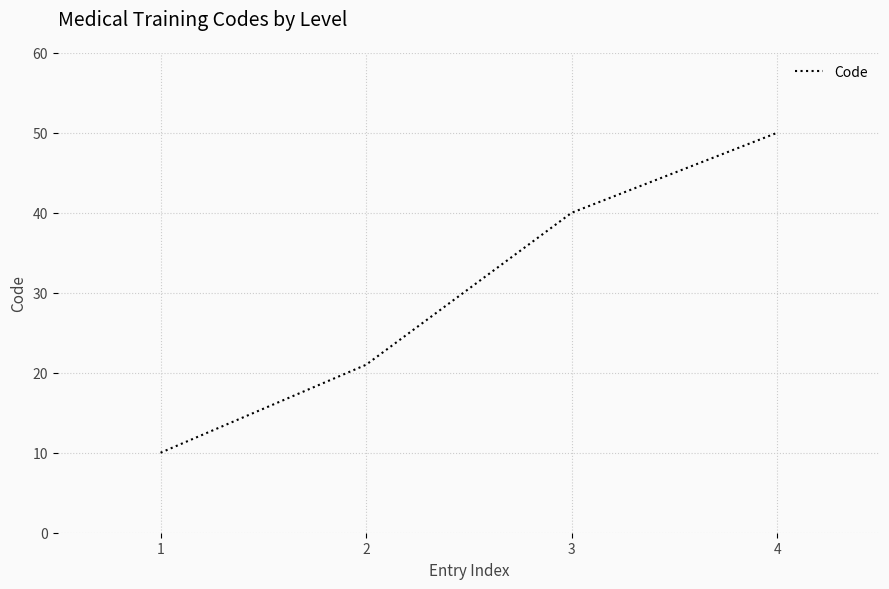

Which category has the highest value across all series?

4